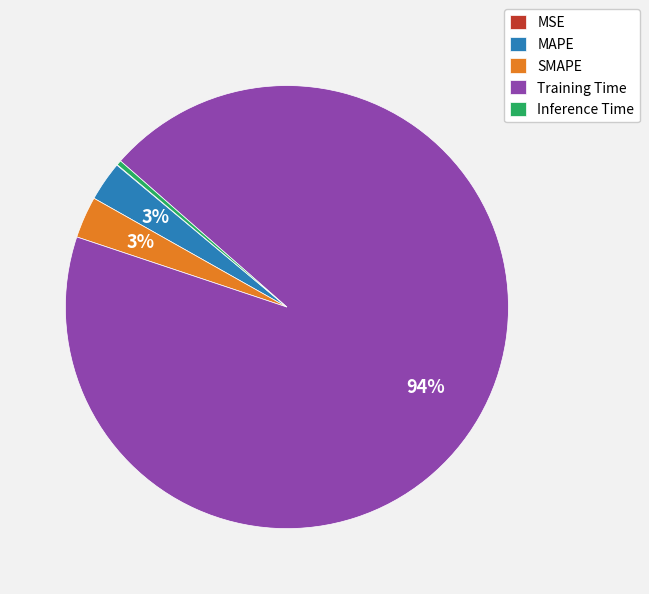

To the nearest percent, what portion does SMAPE represent?

3%